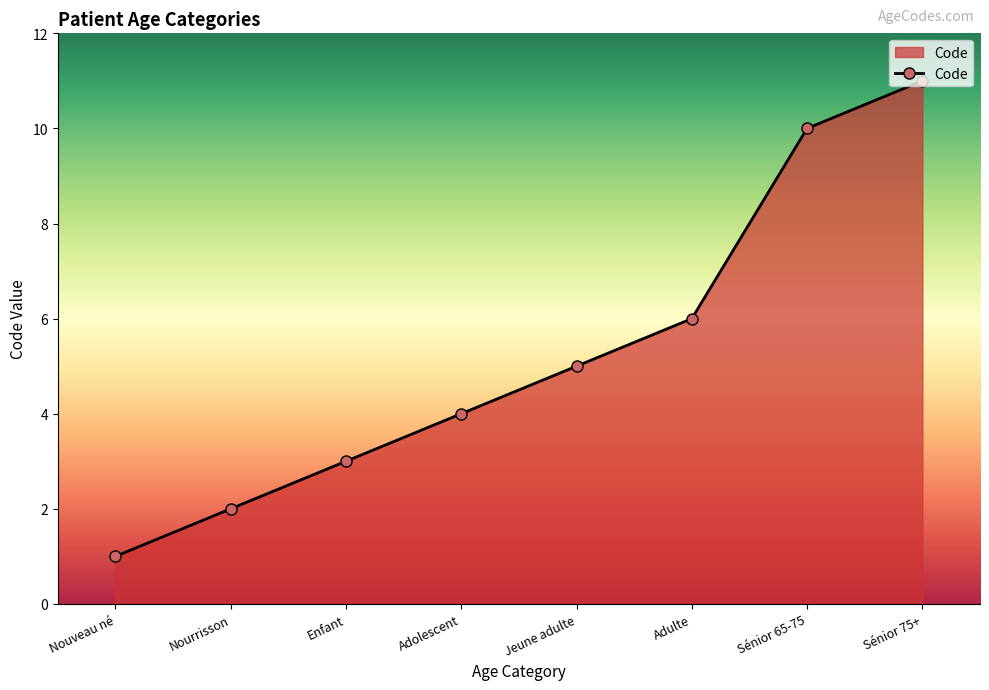

At which category does the chart reach its minimum across all series?

Nouveau né